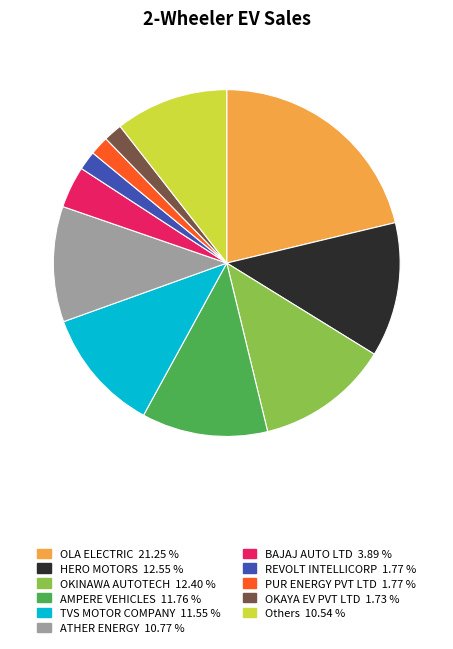

How many slices are in this pie chart?

11